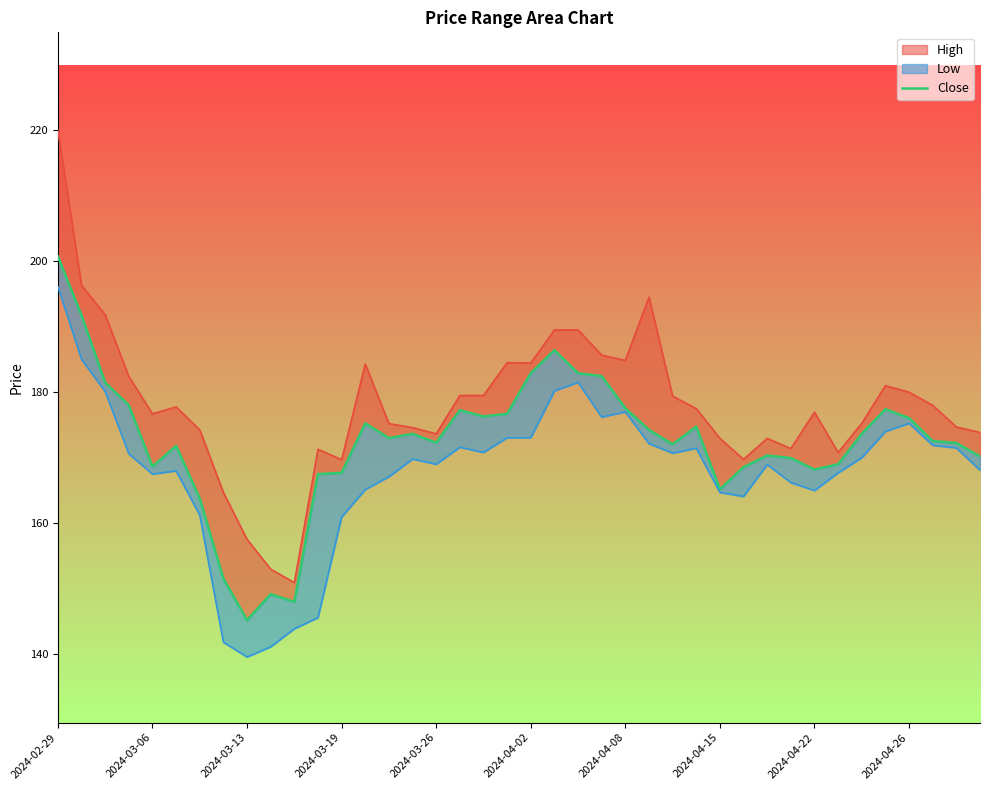

True or false: the data shows 42.9 at 25.

False